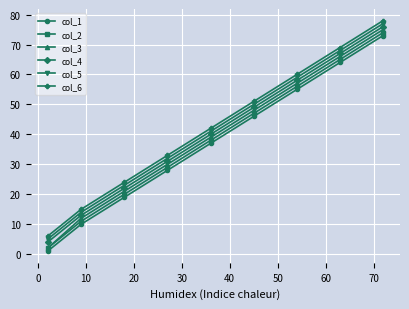

True or false: col_1 and col_4 intersect in this chart.

False